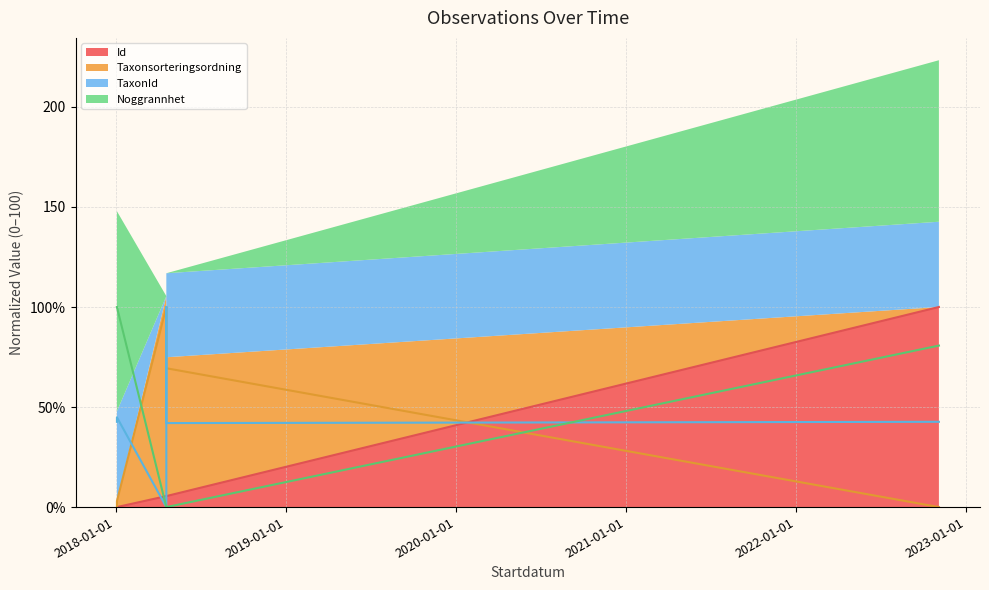

Which has a higher value, 2018-01-04 or 2018-04-20?

2018-04-20